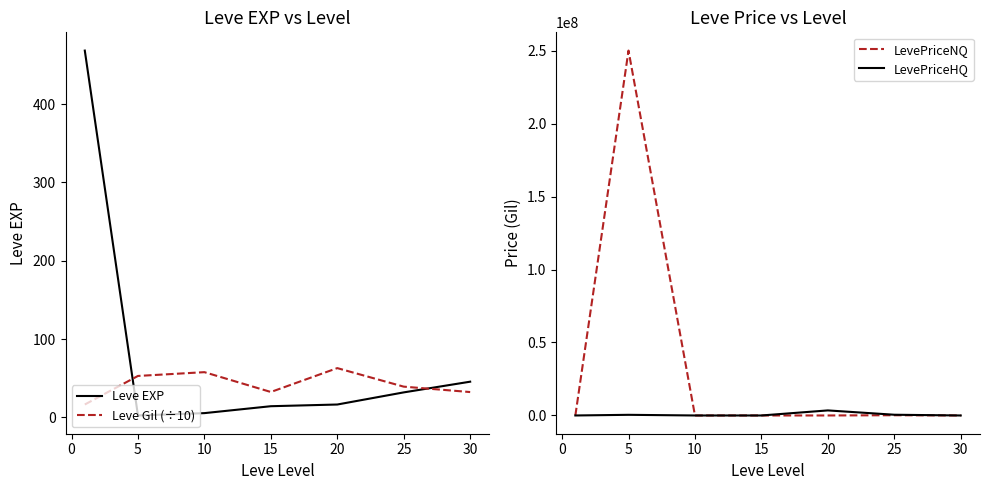

True or false: Leve Gil (÷10) and Leve EXP cross at least once.

True